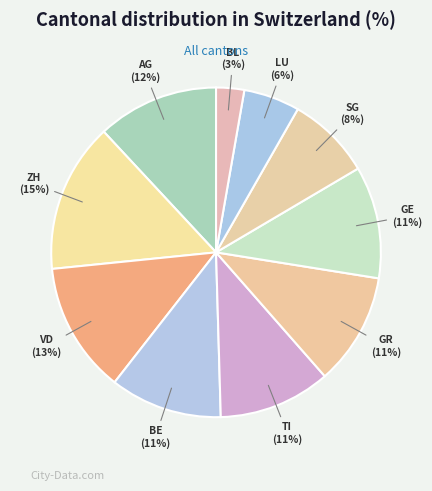

What percentage is the SG slice, to the nearest percent?

8%